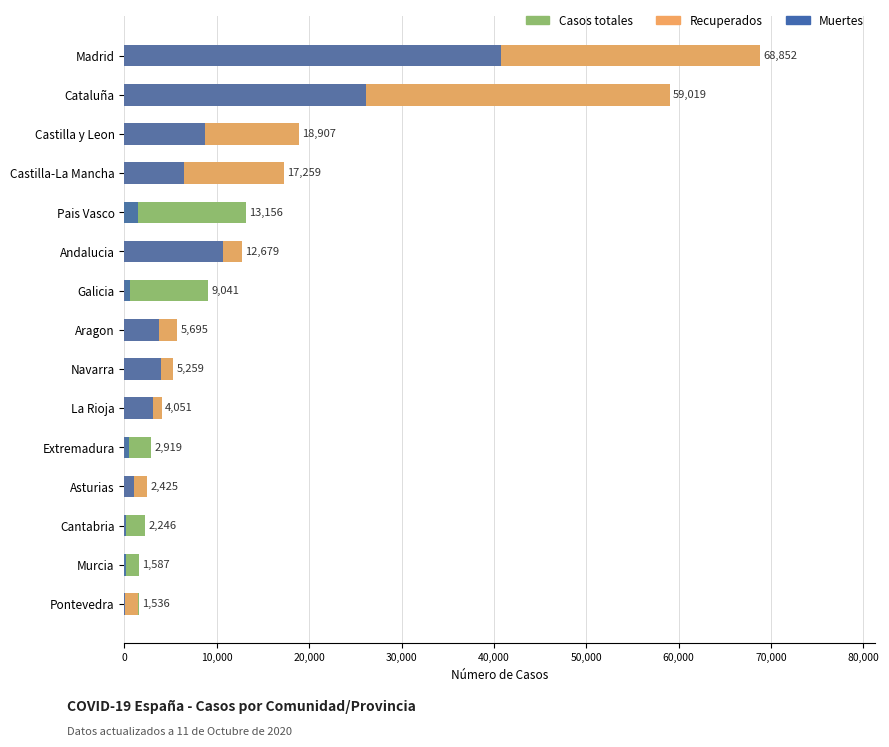

What is the sum of the Recuperados values at Castilla-La Mancha and Andalucia?

29938